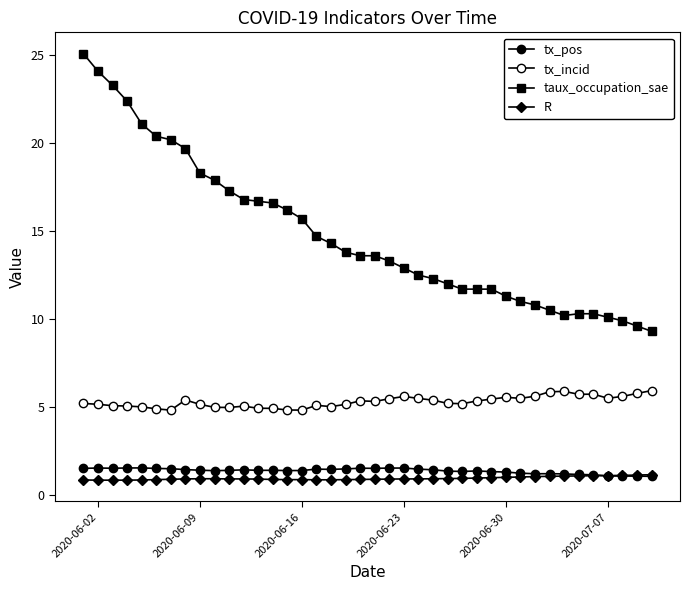

What is the sum of all R values?

37.3